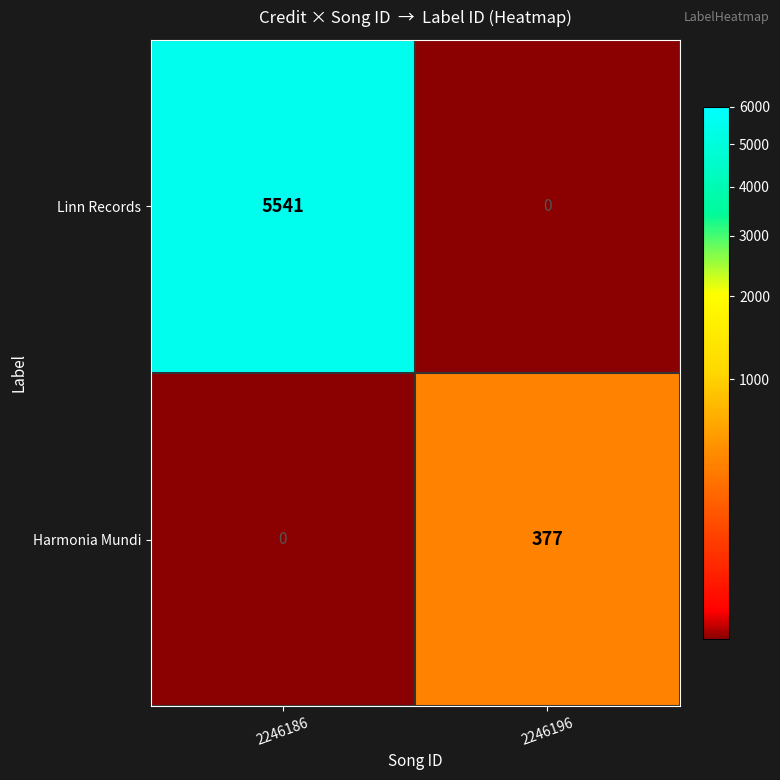

Between 2246186 and 2246196, which series saw the biggest shift?

Linn Records